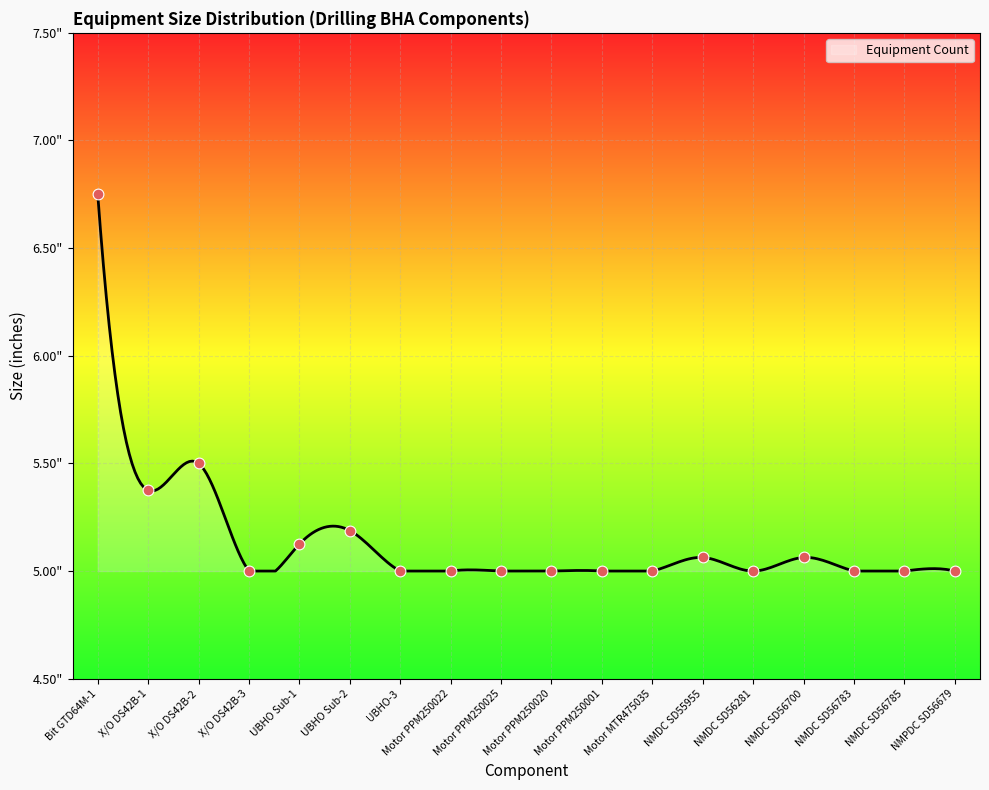

What is the change in value from Bit GTD64M-1 to NMDC SD56281?

-1.8